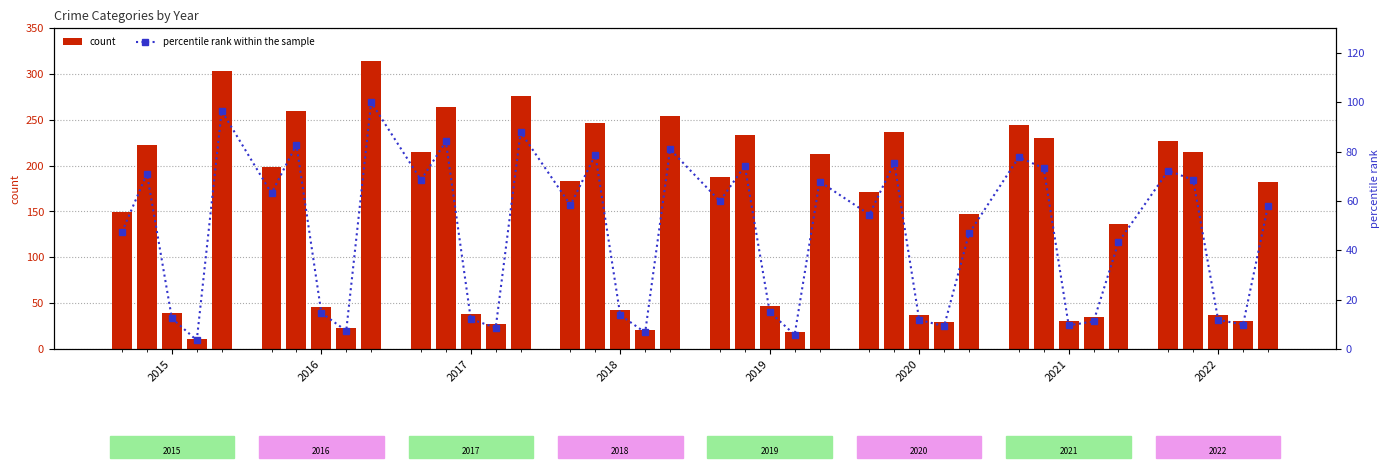

What is the maximum value for count?

314